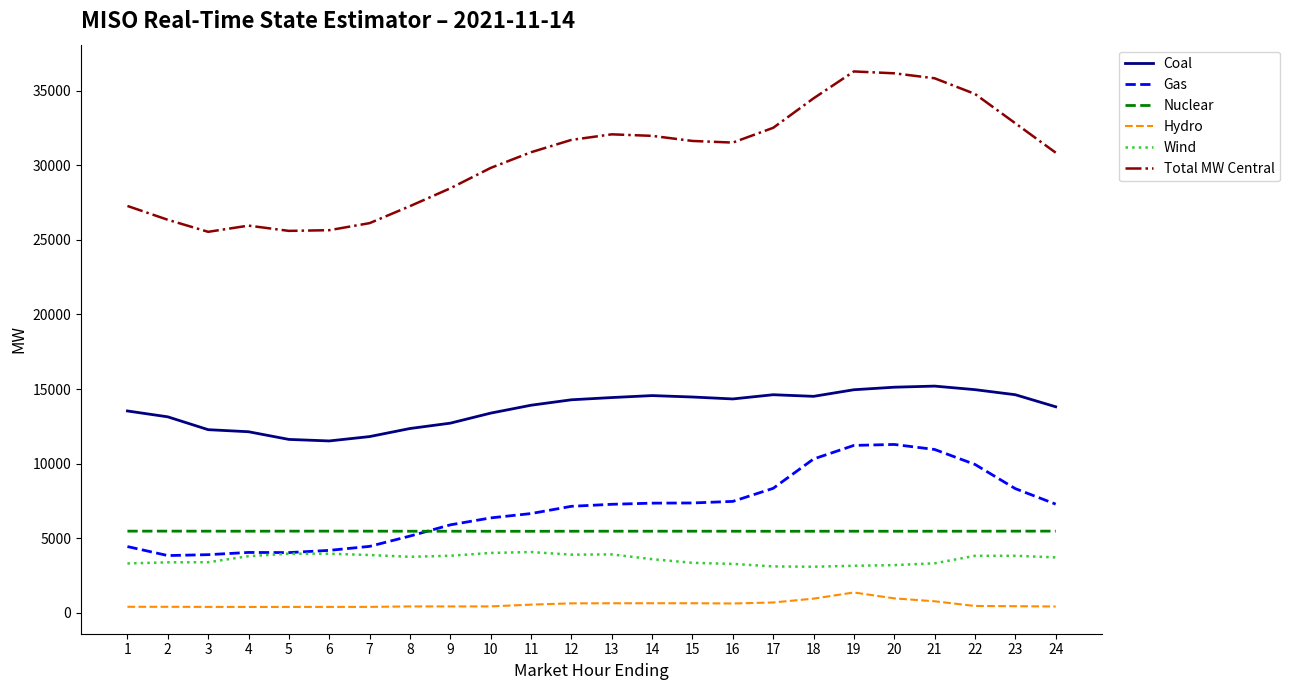

True or false: Wind and Total MW Central cross at least once.

False